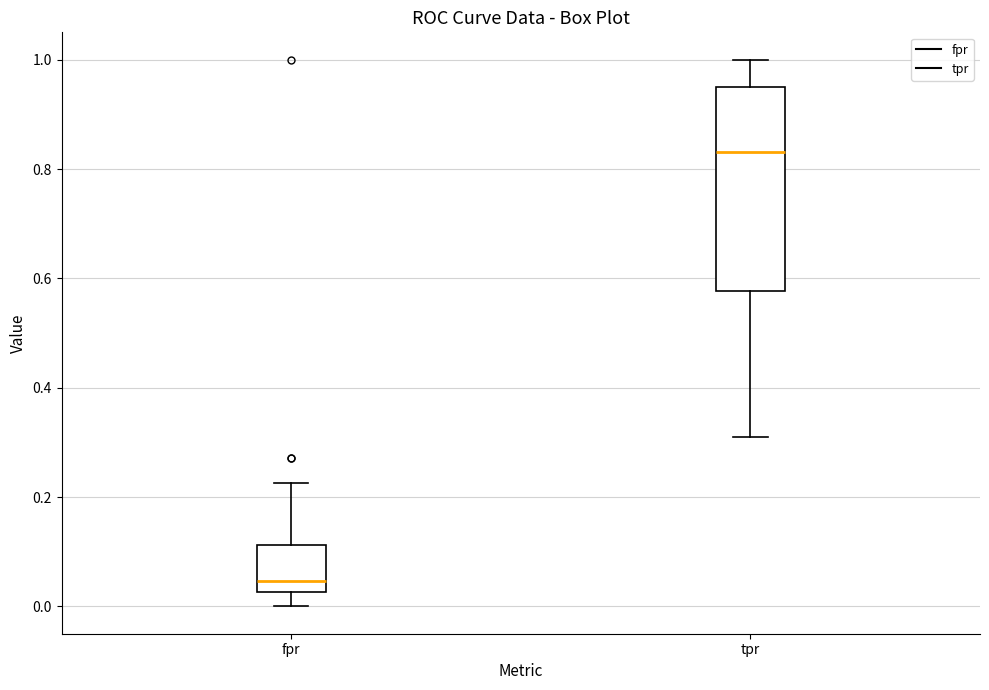

Reading left to right, transcribe this box plot: for each box, give where its median line is, the range the box spans, and where its two whiskers end, as read against the y-axis. The values are not printed on the chart, so give them approximately, as read against the axis.

fpr: median 0.04, box 0.02 to 0.12, whiskers 0.00 to 0.22
tpr: median 0.84, box 0.58 to 0.96, whiskers 0.30 to 1.00